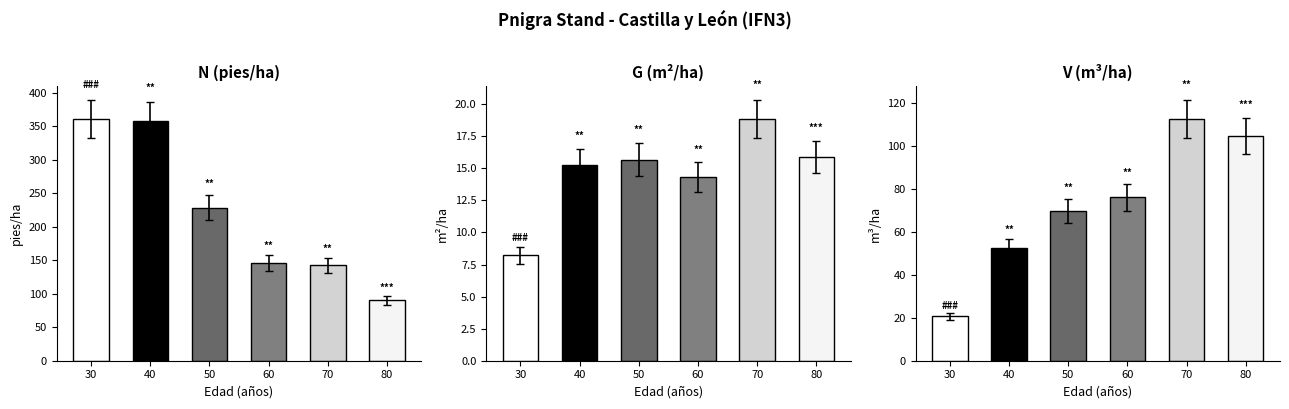

True or false: G (m2/ha) antes has a value of 15.7 at 50.

True